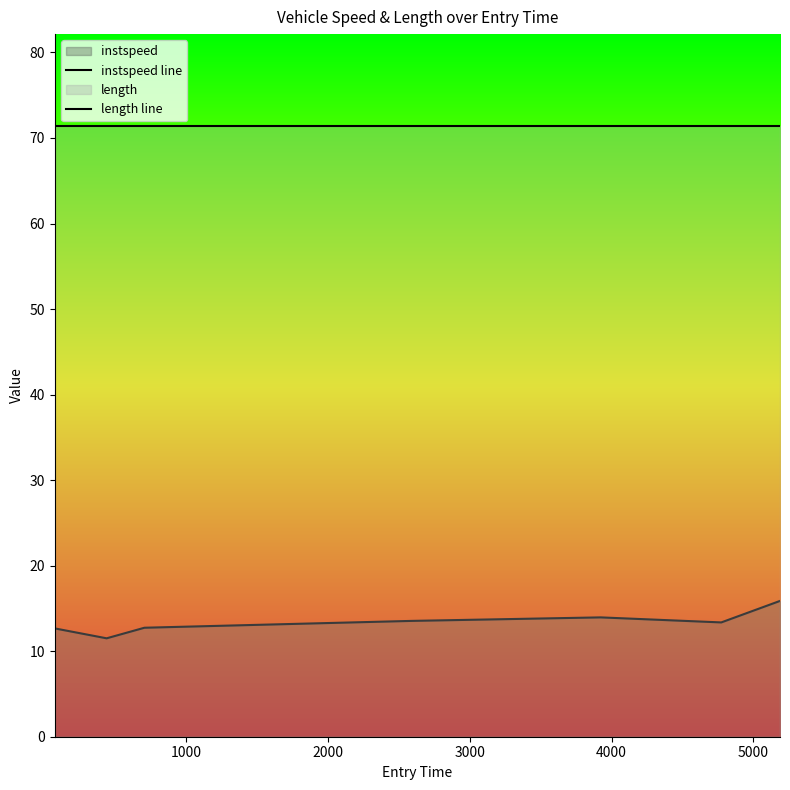

What is the average value of the length line series?

71.4